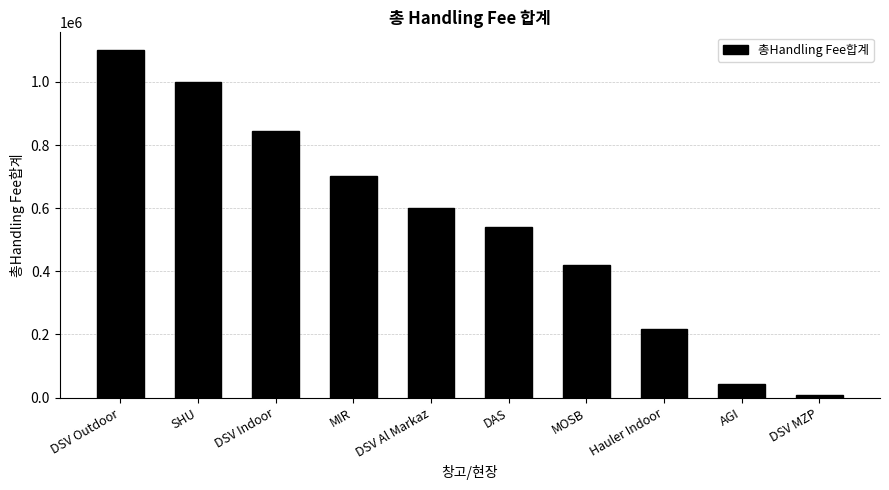

Reading left to right, extract all data points from this chart.

1101376.6	998643.0	845028.2	702329.3	600149.0	540194.7	420846.6	218919.0	43302.8	7959.9